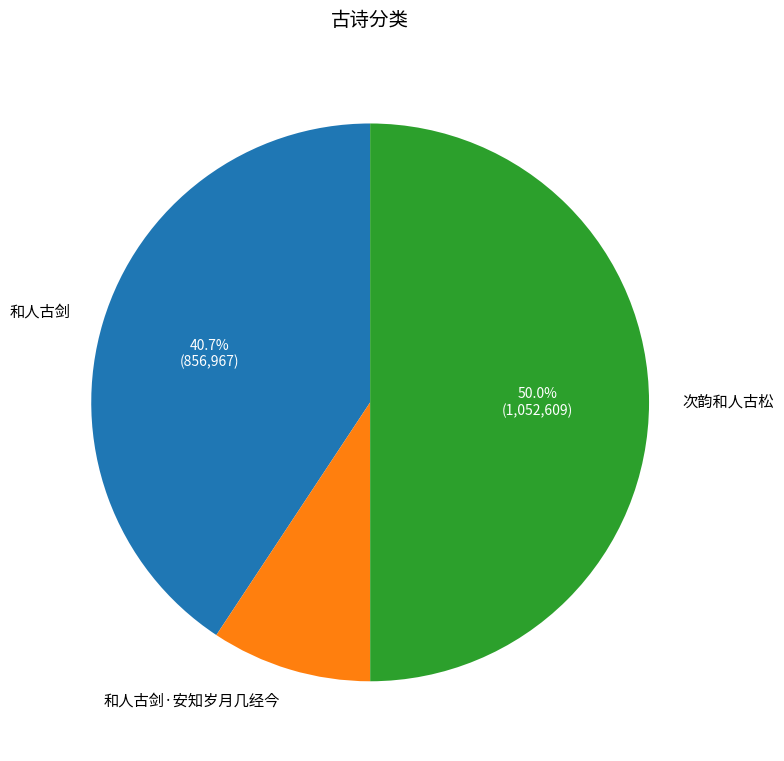

To the nearest percent, what is the combined percentage of 次韵和人古松 and 和人古剑·安知岁月几经今?

59%